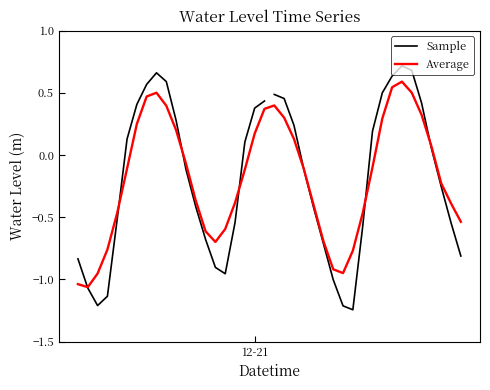

Rank the categories by value from highest to lowest.

2023-12-21 15:00:00, 2023-12-21 16:00:00, 2023-12-20 14:00:00, 2023-12-21 14:00:00, 2023-12-20 15:00:00, 2023-12-20 13:00:00, 2023-12-21 13:00:00, 2023-12-21 02:00:00, 2023-12-21 03:00:00, 2023-12-21 01:00:00, 2023-12-21 17:00:00, 2023-12-20 12:00:00, 2023-12-21 00:00:00, 2023-12-20 16:00:00, 2023-12-21 04:00:00, 2023-12-21 12:00:00, 2023-12-20 11:00:00, 2023-12-20 23:00:00, 2023-12-21 18:00:00, 2023-12-21 05:00:00, 2023-12-20 17:00:00, 2023-12-21 19:00:00, 2023-12-20 18:00:00, 2023-12-21 06:00:00, 2023-12-20 10:00:00, 2023-12-20 22:00:00, 2023-12-21 20:00:00, 2023-12-21 11:00:00, 2023-12-20 19:00:00, 2023-12-21 07:00:00, 2023-12-21 21:00:00, 2023-12-20 06:00:00, 2023-12-20 20:00:00, 2023-12-20 21:00:00, 2023-12-21 08:00:00, 2023-12-20 07:00:00, 2023-12-20 09:00:00, 2023-12-20 08:00:00, 2023-12-21 09:00:00, 2023-12-21 10:00:00